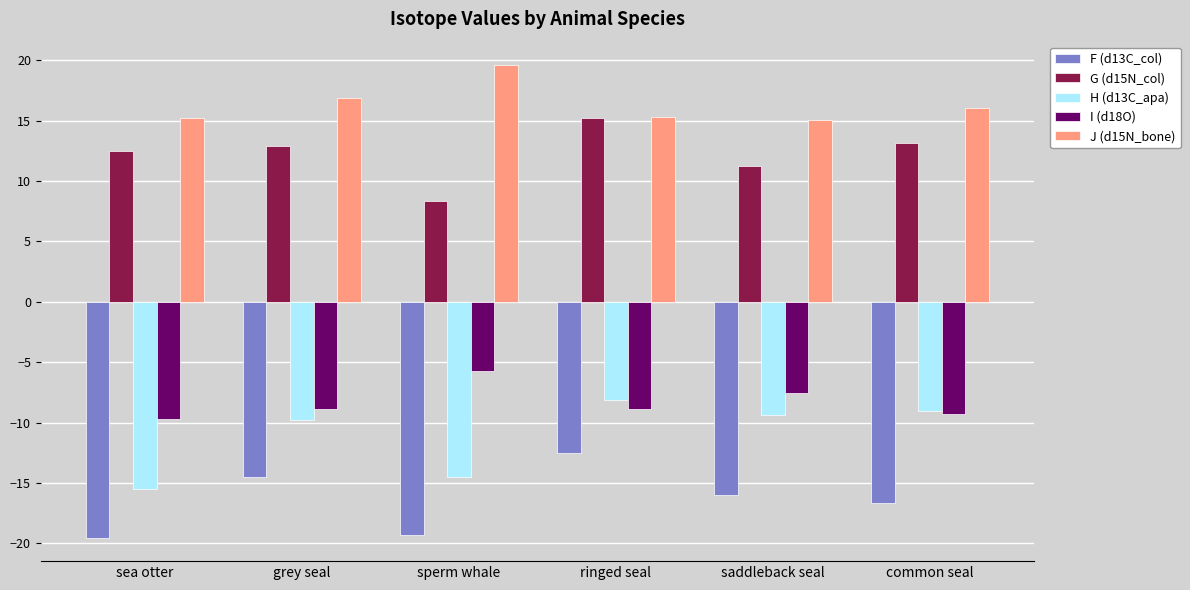

At which category is the sum across all series the highest?

ringed seal